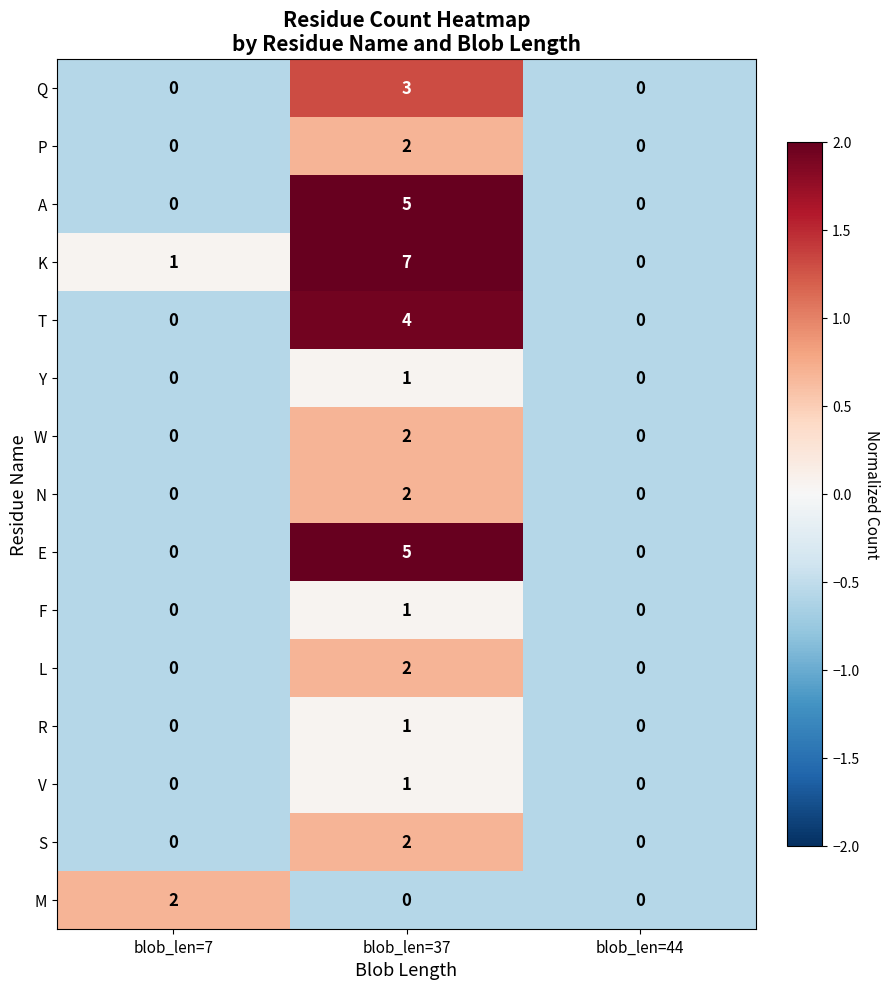

How many categories are shown in the chart?

3